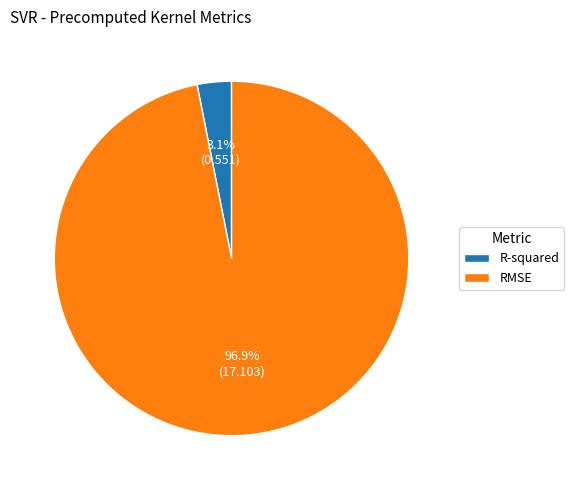

What percentage do R-squared and RMSE together represent?

100.0%